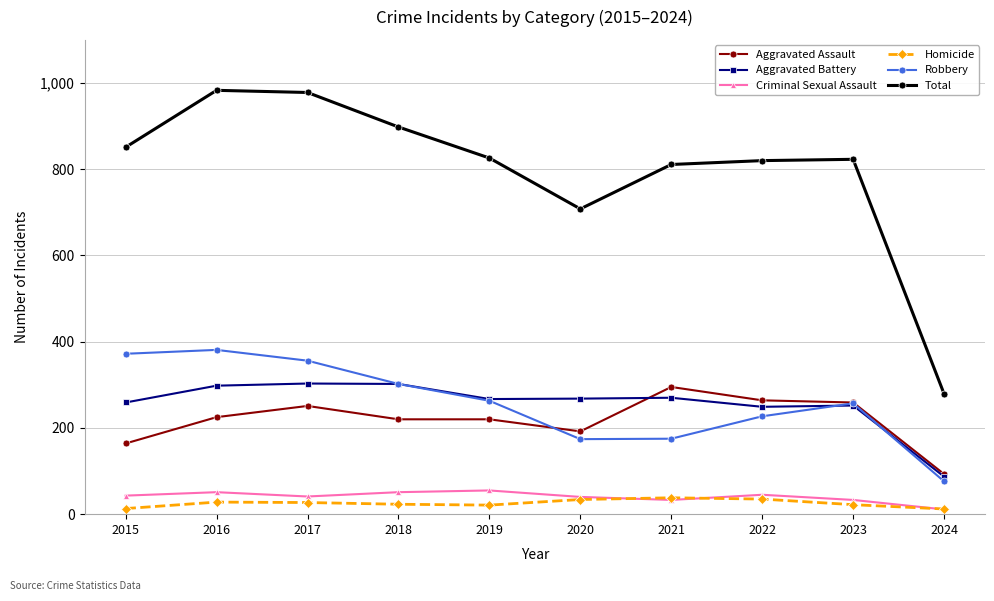

Where is Total nearest to the value 631?

2020